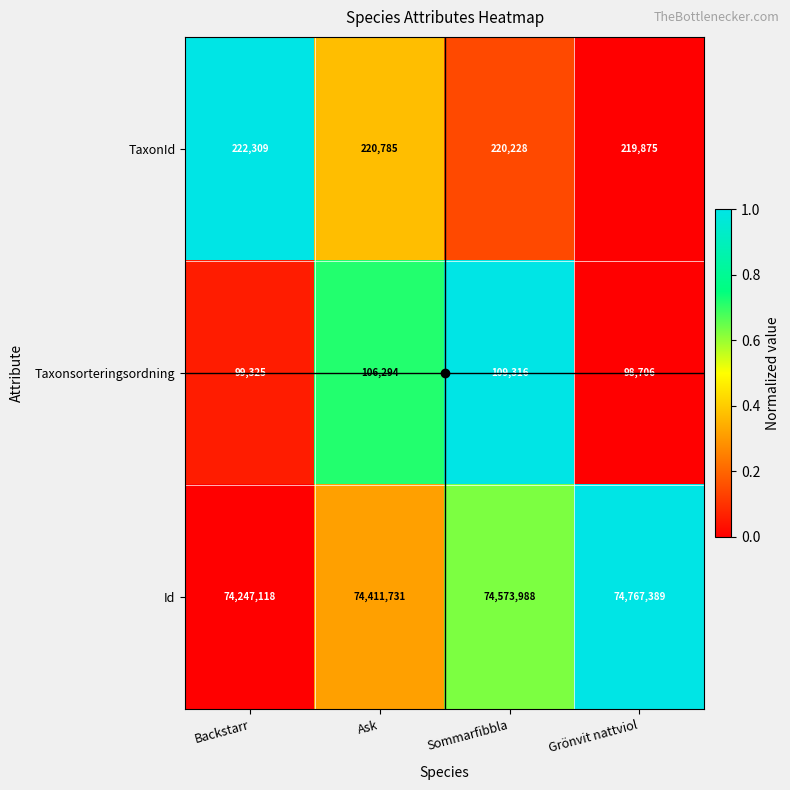

List the labels in order of Id value, smallest first.

Backstarr, Ask, Sommarfibbla, Grönvit nattviol